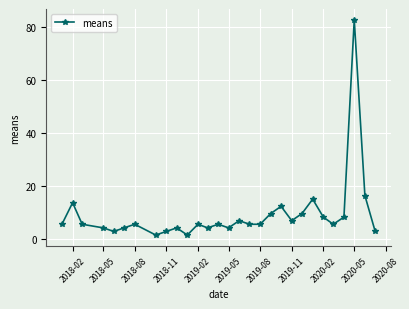

Reading right to left, transcribe all the data shown in this chart.

2.7	16.3	82.7	8.1	5.4	8.1	14.9	9.5	6.8	12.2	9.5	5.4	5.4	6.8	4.1	5.4	4.1	5.4	1.4	4.1	2.7	1.4	5.4	4.1	2.7	4.1	5.4	13.6	5.4